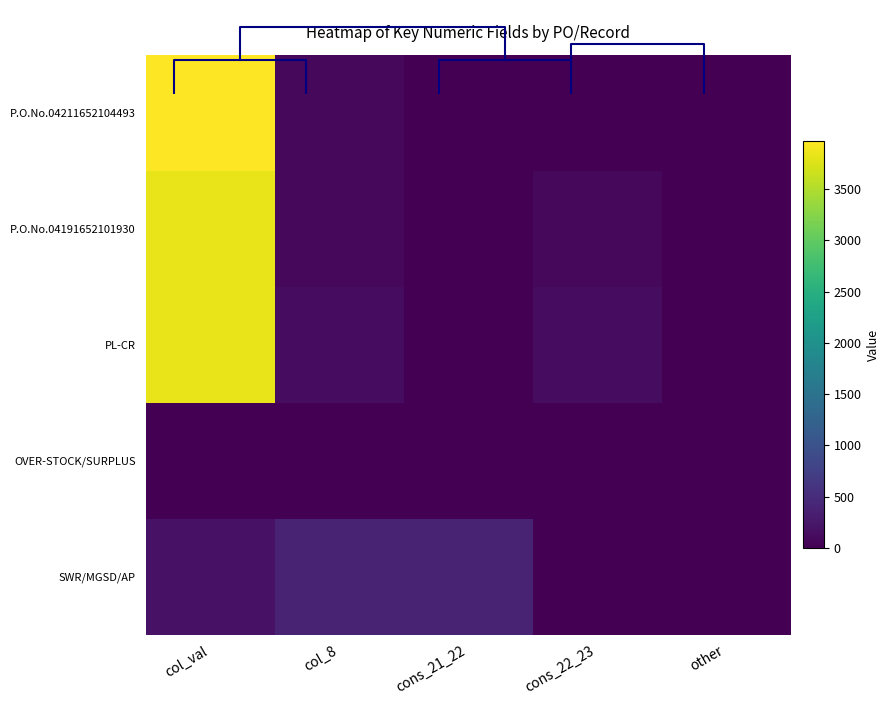

Rank the series by their maximum value, from lowest to highest.

OVER-STOCK/SURPLUS, SWR/MGSD/AP, P.O.No.04191652101930, PL-CR, P.O.No.04211652104493